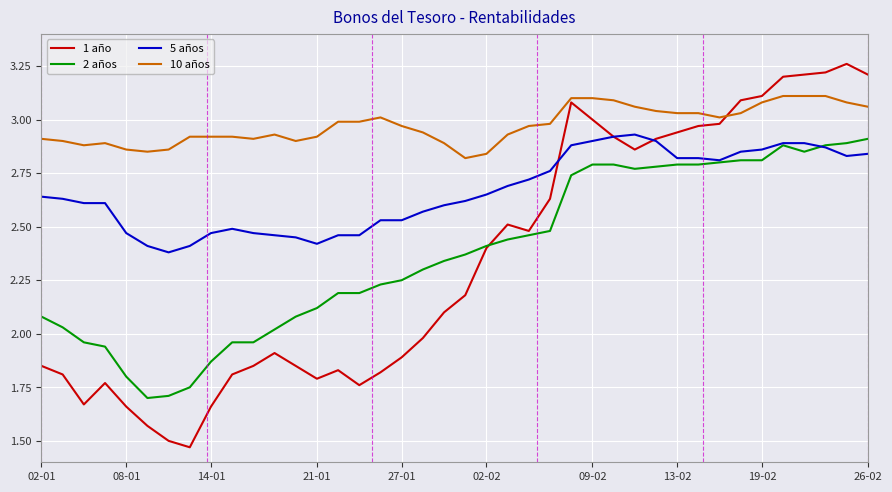

In 1 año, how many points are lower than both neighbors (excluding endpoints)?

6